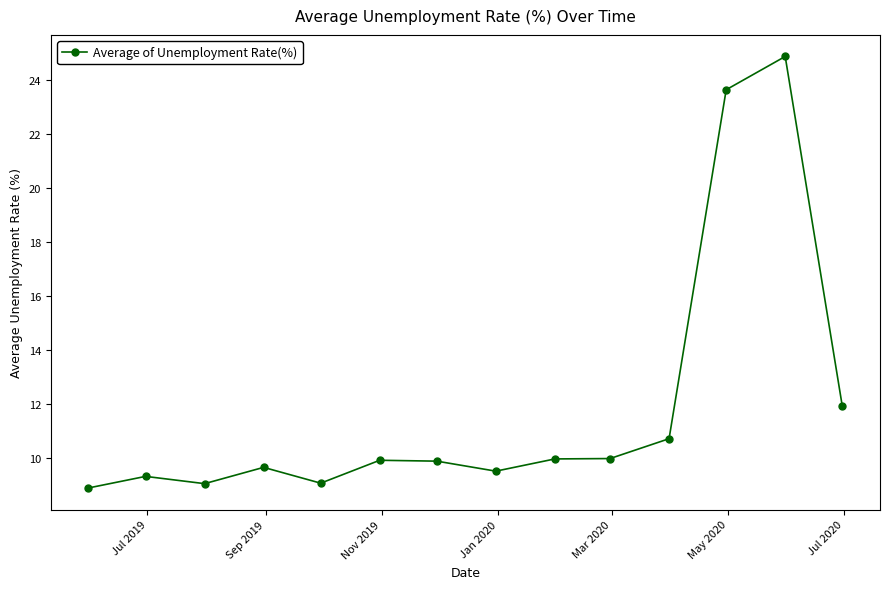

What is the sum of all values?

166.2